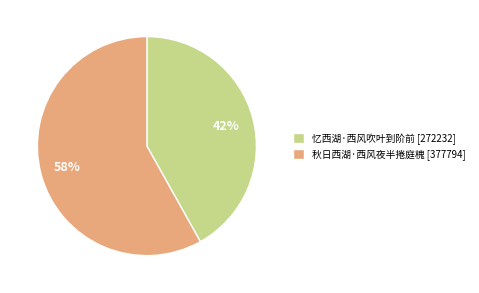

What percentage is the 忆西湖·西风吹叶到阶前 slice, to the nearest percent?

42%